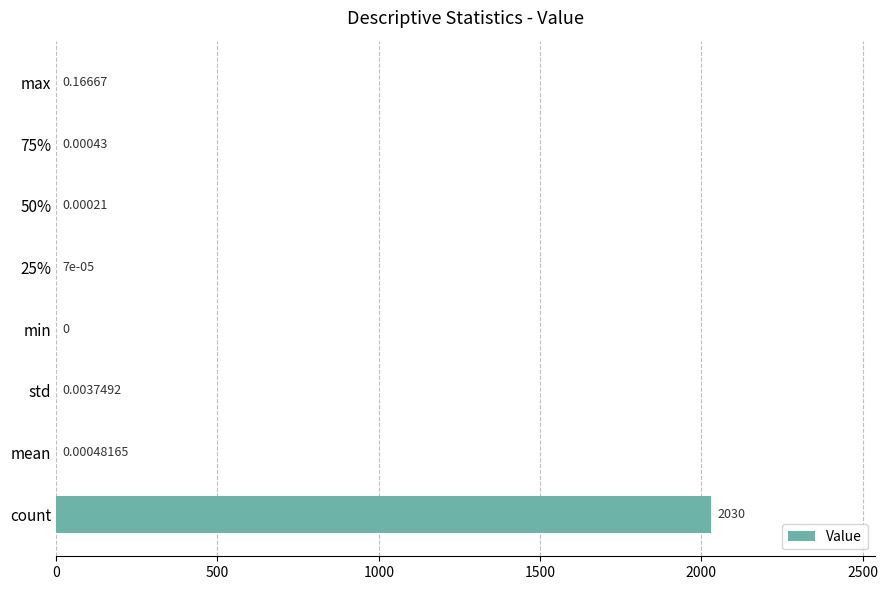

How many data points are above 0?

7